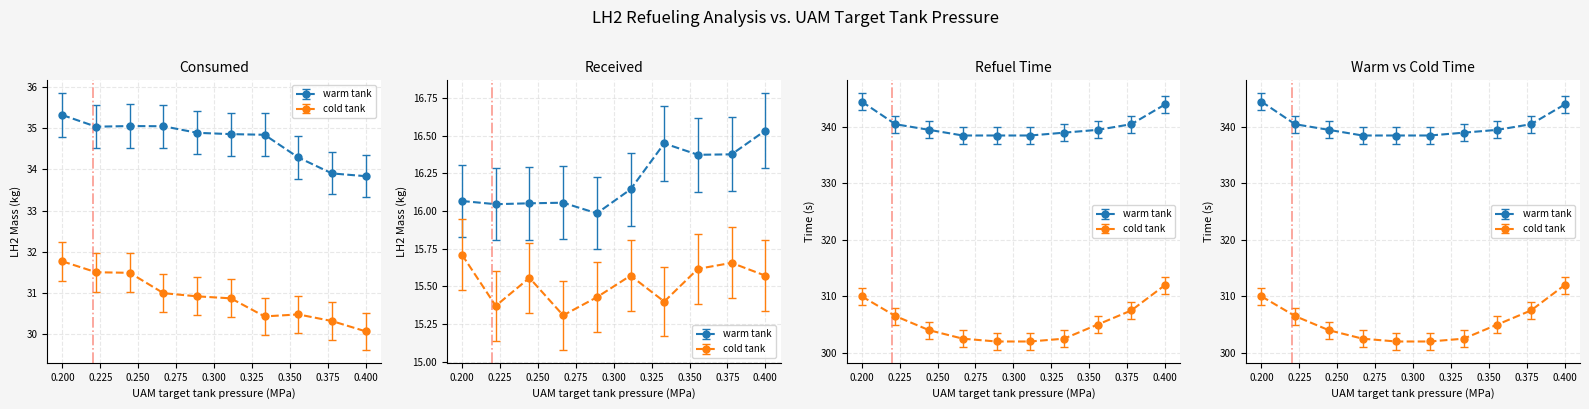

Which has a higher value, 0.350 or 0.400?

0.350